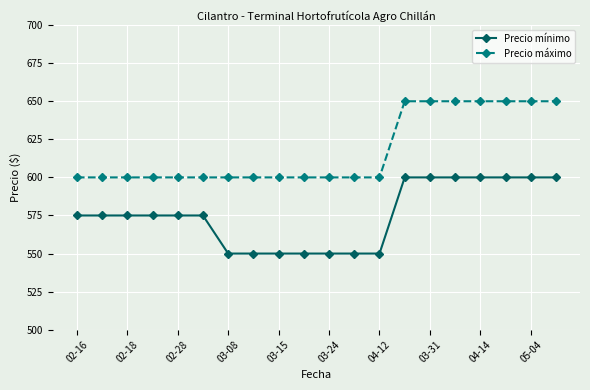

What is the value of the Precio mínimo point at the 14th from the left?

600